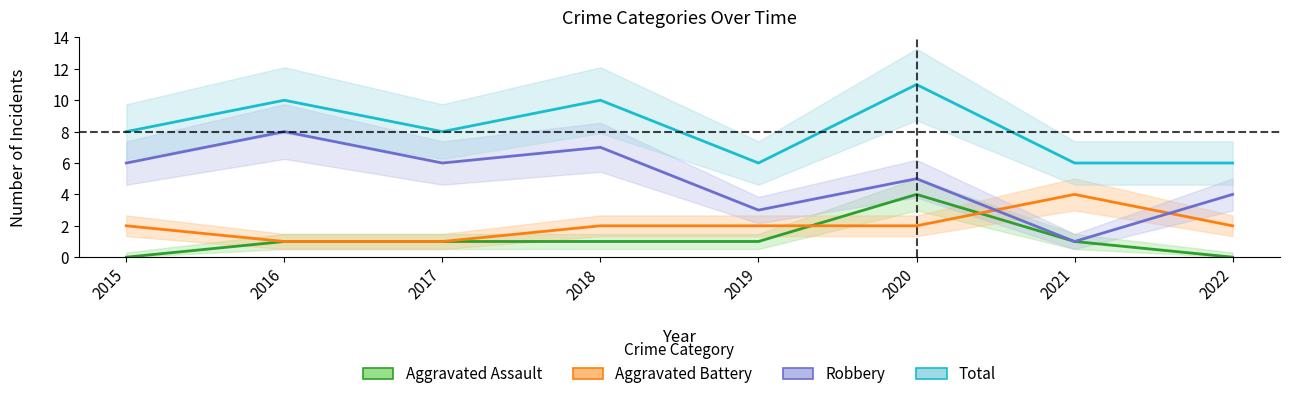

Reading right to left, extract all data points from this chart.

Aggravated Assault: 0	1	4	1	1	1	1	0
Aggravated Battery: 2	4	2	2	2	1	1	2
Robbery: 4	1	5	3	7	6	8	6
Total: 6	6	11	6	10	8	10	8